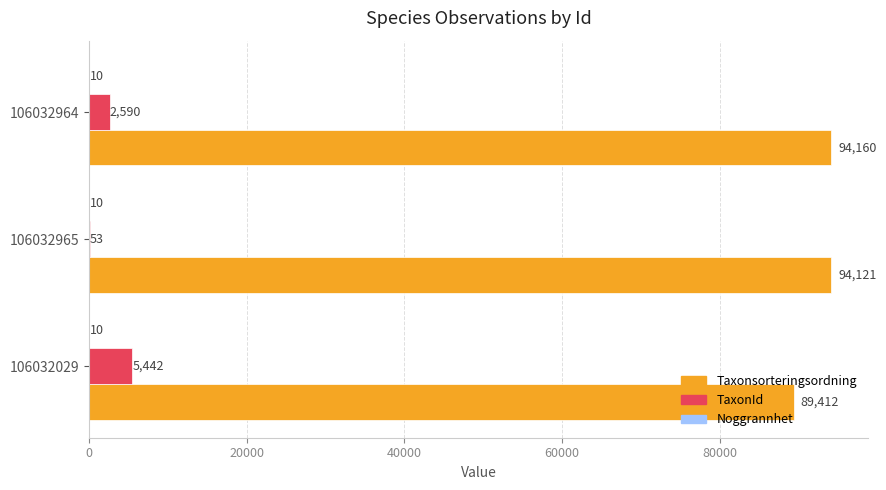

Which series has the largest total across all categories?

Taxonsorteringsordning